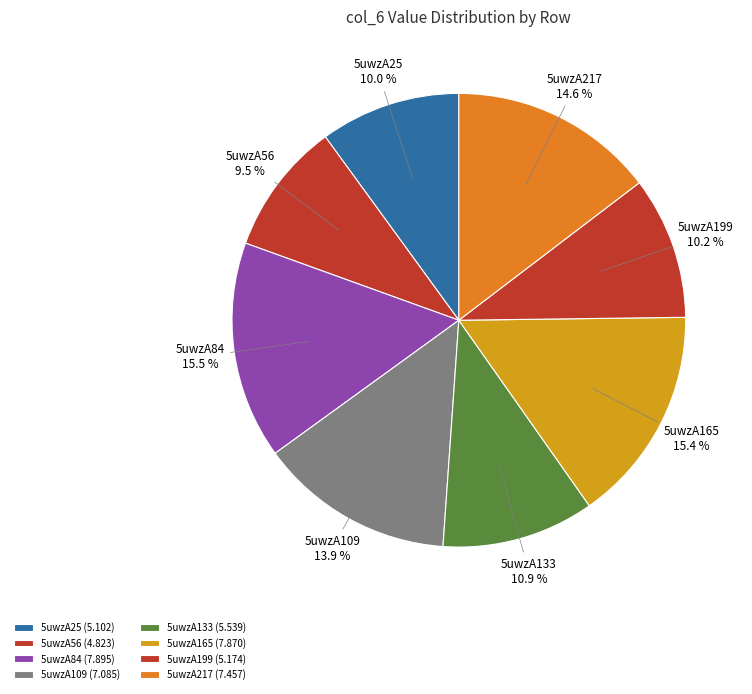

Is the sum of 5uwzA133 and 5uwzA199 greater than half?

No